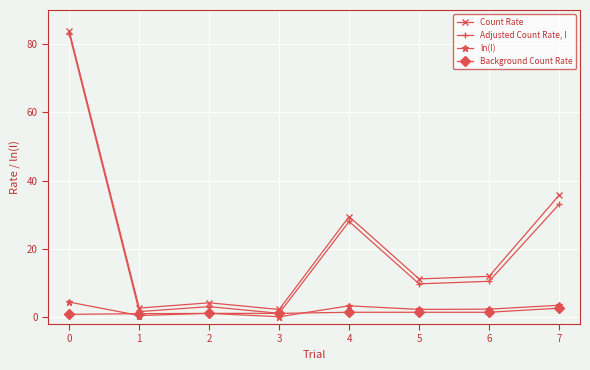

What is the sum of the Count Rate values at 6 and 2?

16.2